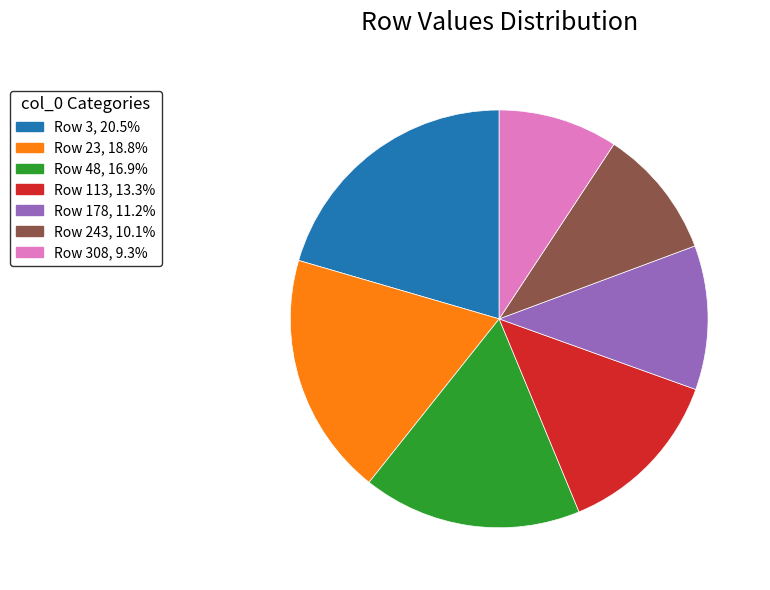

Is the sum of Row 48, 16.9% and Row 113, 13.3% greater than half?

No